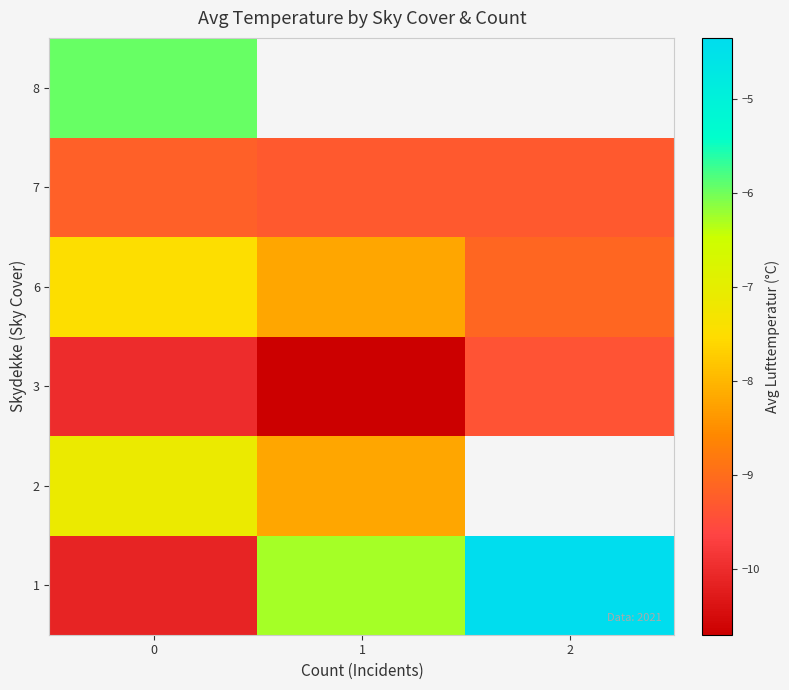

Which has a higher value, 0 or 2?

2